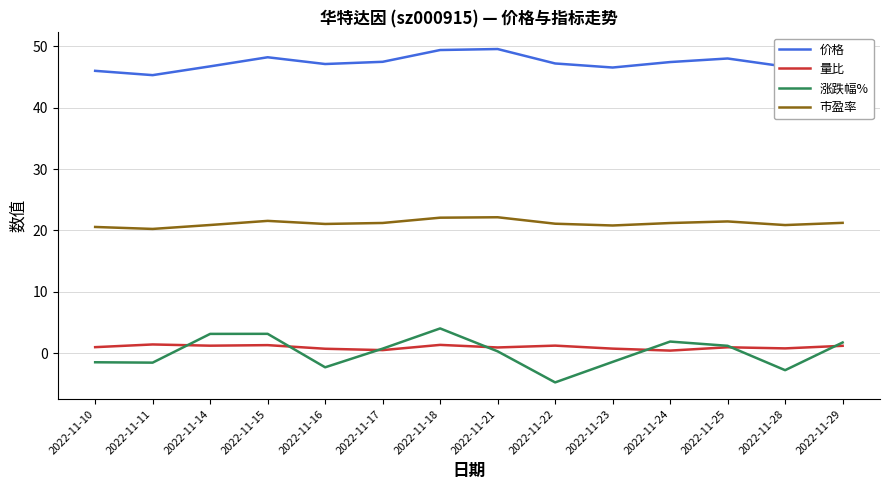

What is the total value across all series at 2022-11-16?

66.6